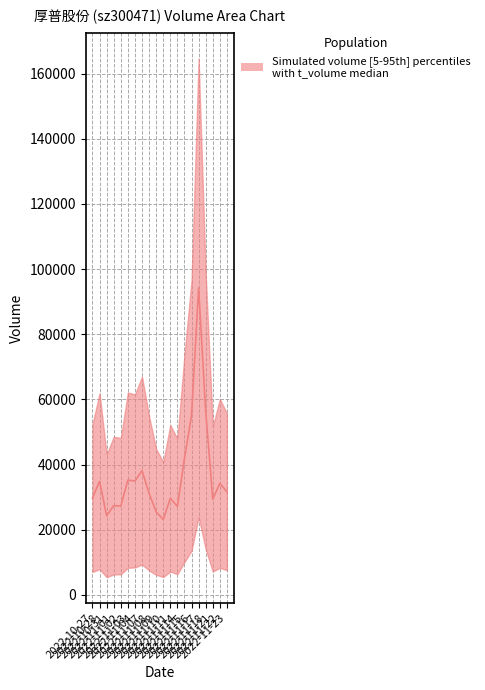

What is the approximate value at 2022-11-23?

31683.0